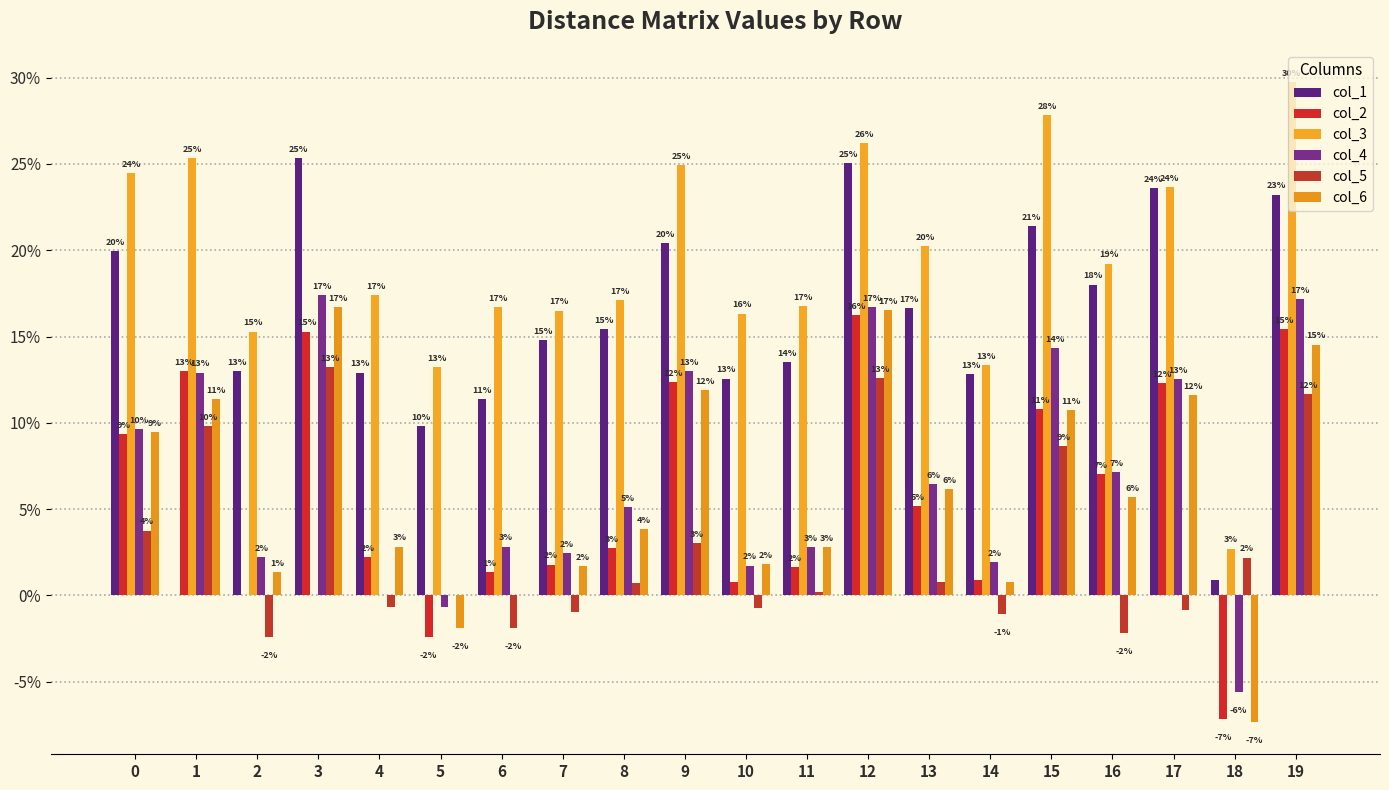

What are all the series names shown in the legend?

col_1, col_2, col_3, col_4, col_5, col_6